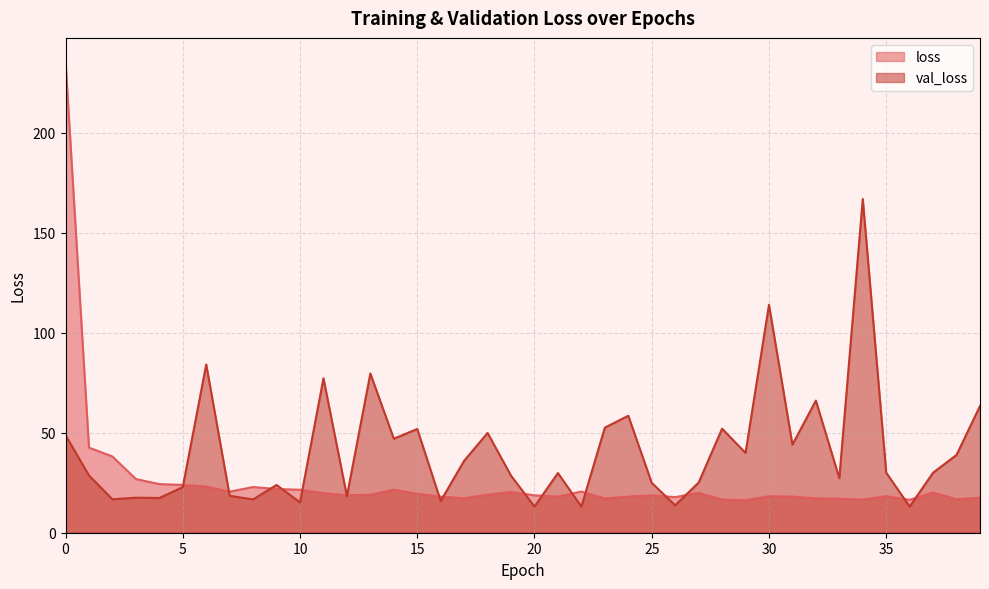

Which series changed the most between 5 and 37?

val_loss